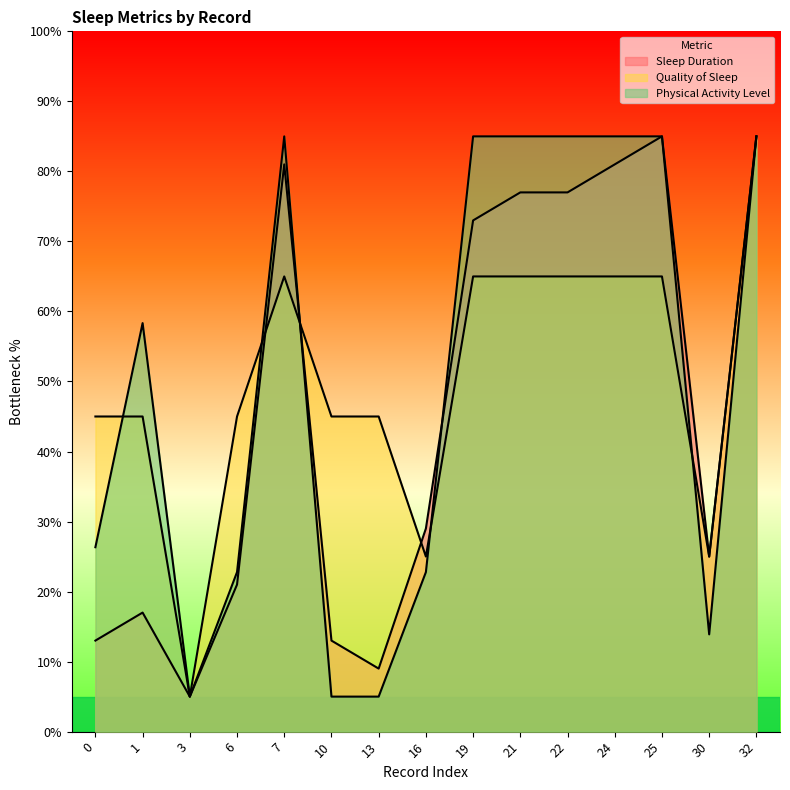

What are all the series names shown in the legend?

Sleep Duration, Quality of Sleep, Physical Activity Level